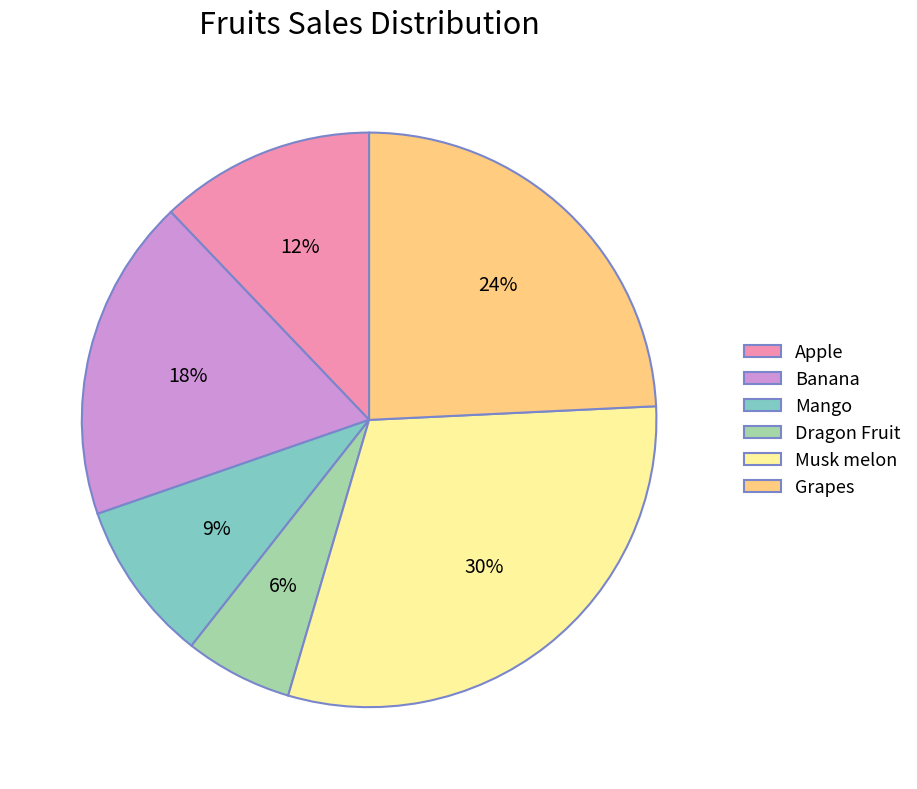

Rank the categories by value from highest to lowest.

Musk melon, Grapes, Banana, Apple, Mango, Dragon Fruit